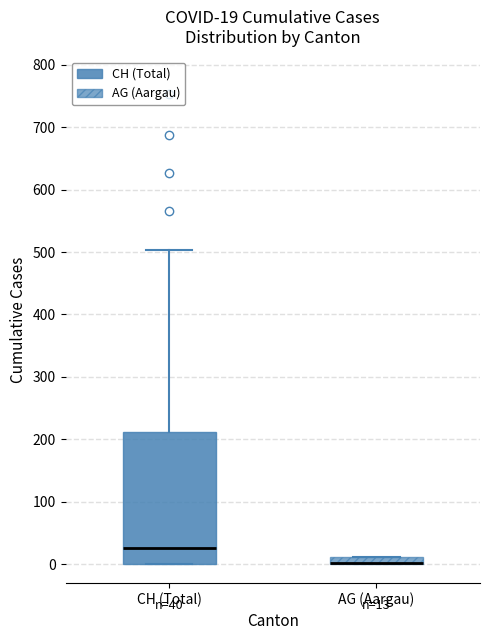

Which box is the tallest, from its lower edge to its upper edge?

CH (Total)